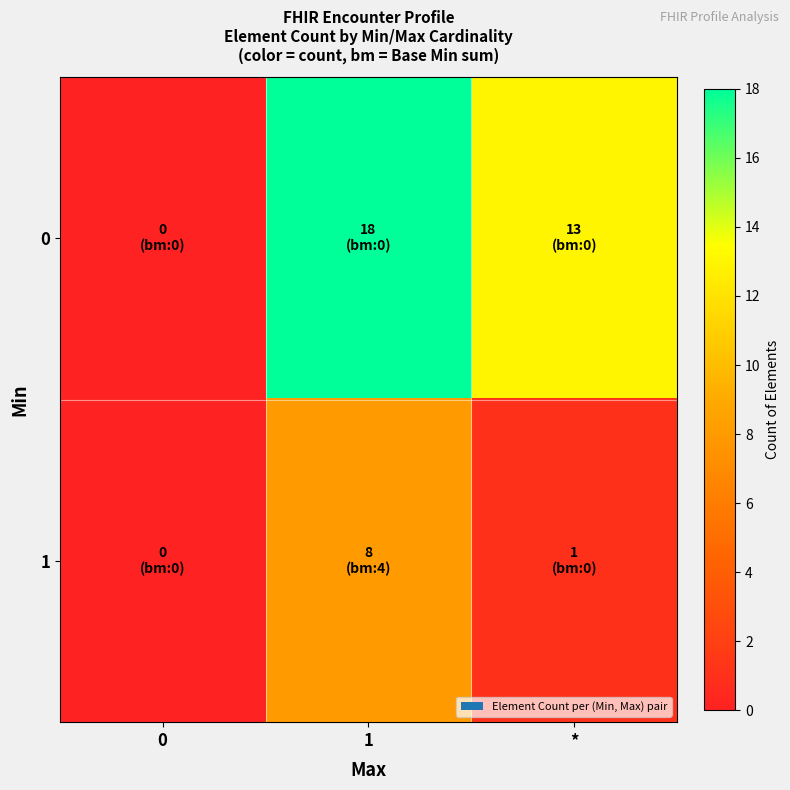

At which category is the sum across all series the highest?

1